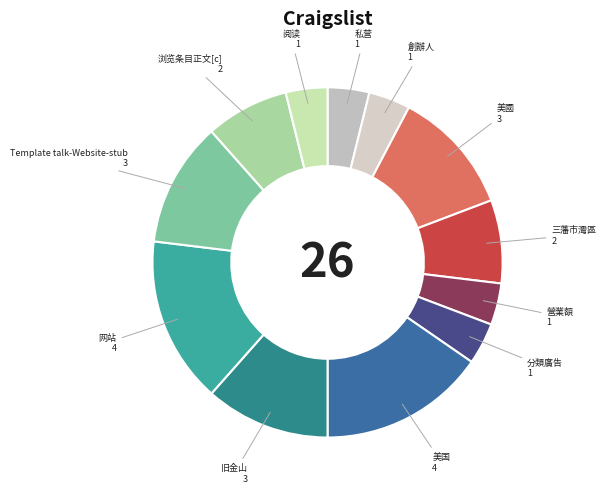

To the nearest percent, what is the difference between the largest and smallest slice percentages?

12%